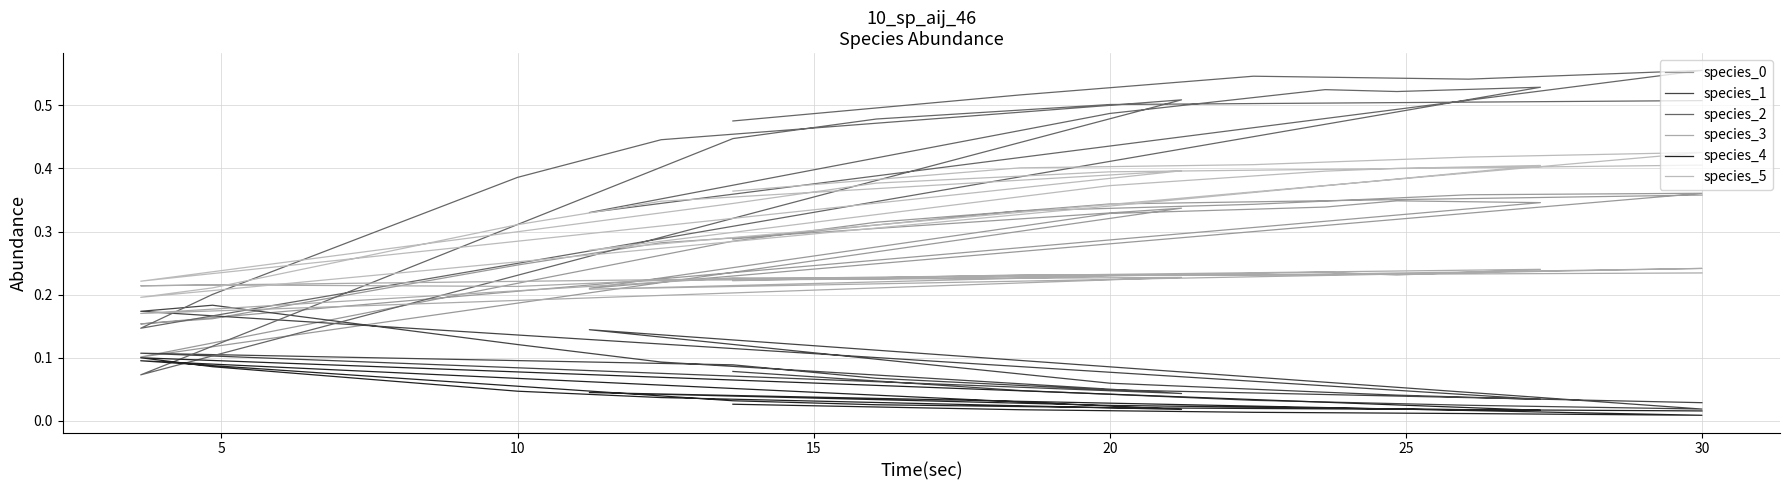

Reading left to right, transcribe all the data shown in this chart.

species_0: 0.3	0.3	0.3	0.4	0.4	0.2	0.3	0.3	0.3	0.3	0.2	0.2	0.2	0.3	0.3	0.1	0.3	0.3	0.3	0.4
species_1: 0.1	0.0	0.0	0.0	0.0	0.1	0.1	0.0	0.0	0.0	0.2	0.2	0.1	0.1	0.0	0.1	0.1	0.1	0.0	0.0
species_2: 0.5	0.5	0.5	0.5	0.6	0.3	0.5	0.5	0.5	0.5	0.1	0.2	0.4	0.4	0.5	0.1	0.4	0.5	0.5	0.5
species_3: 0.2	0.2	0.2	0.2	0.2	0.2	0.2	0.2	0.2	0.2	0.2	0.2	0.2	0.2	0.2	0.2	0.2	0.2	0.2	0.2
species_4: 0.0	0.0	0.0	0.0	0.0	0.0	0.0	0.0	0.0	0.0	0.1	0.1	0.0	0.0	0.0	0.1	0.0	0.0	0.0	0.0
species_5: 0.4	0.4	0.4	0.4	0.4	0.3	0.4	0.4	0.4	0.4	0.2	0.2	0.3	0.3	0.4	0.2	0.3	0.4	0.4	0.4